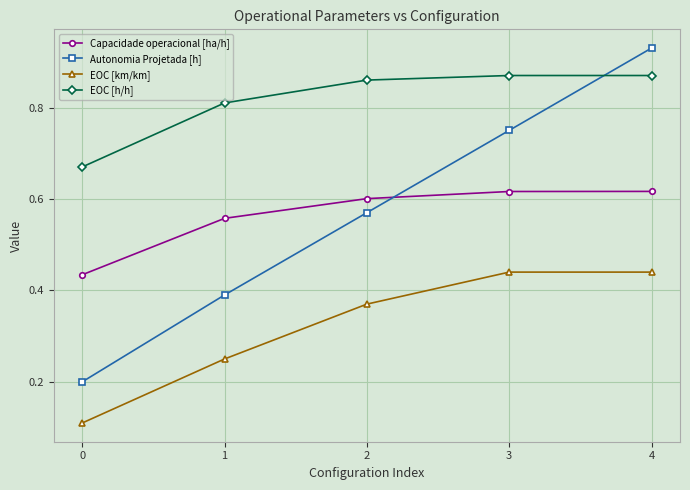

Which series has the largest range (max minus min)?

Autonomia Projetada [h]